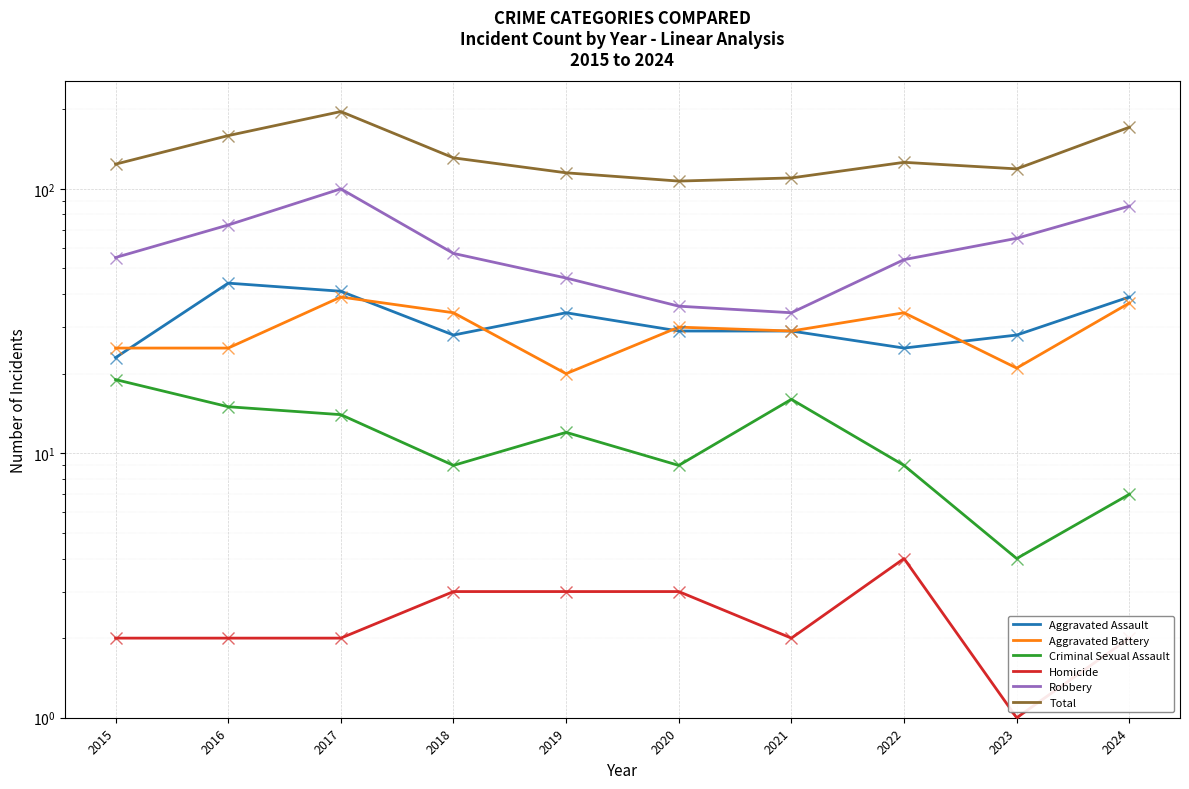

At which category does the chart reach its minimum across all series?

2023